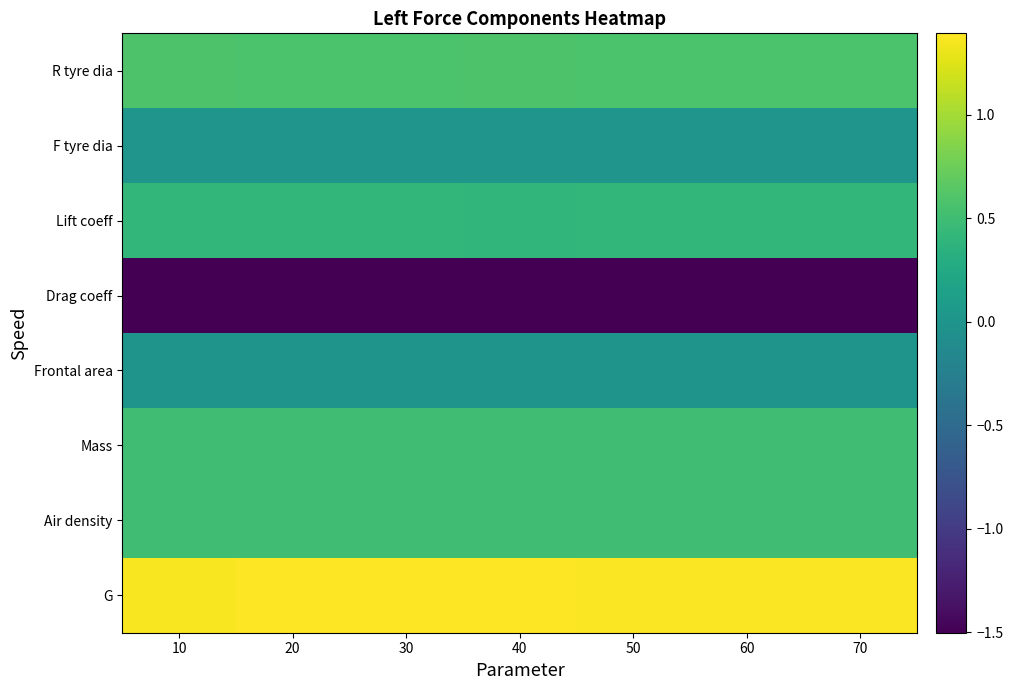

Which has a higher value, 60 or 30?

60